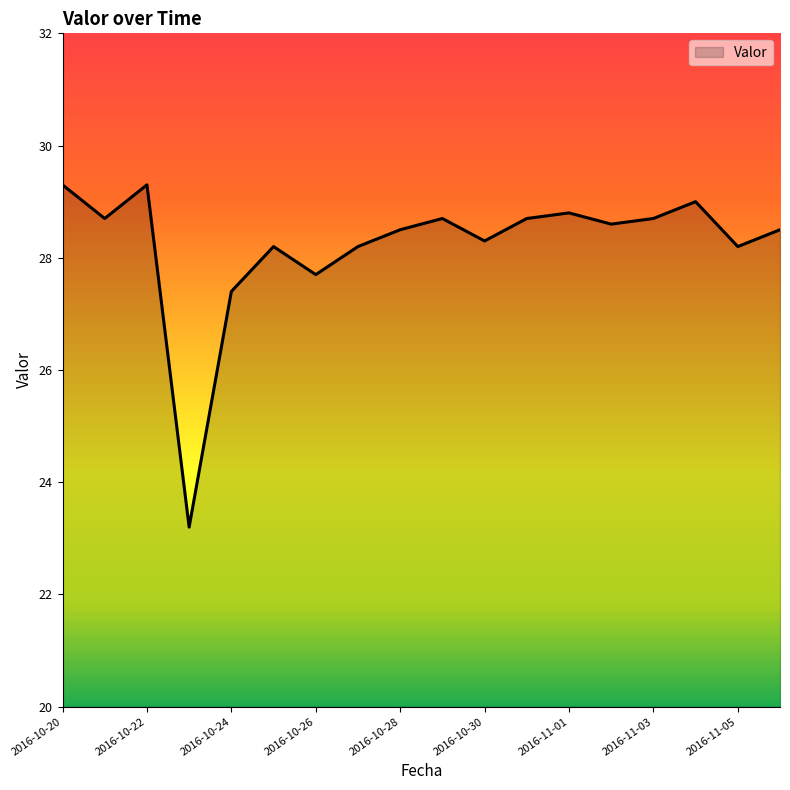

What is the maximum value shown in the chart?

29.3